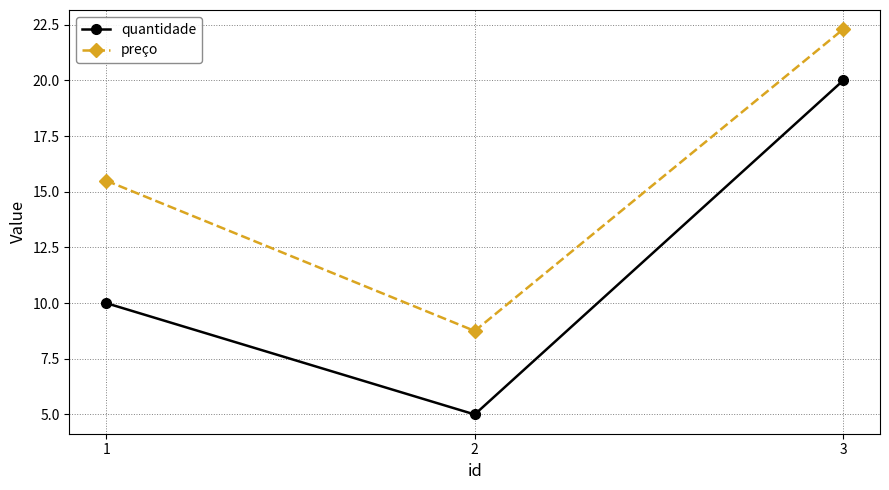

True or false: quantidade has a value of 10.0 at 1.

True